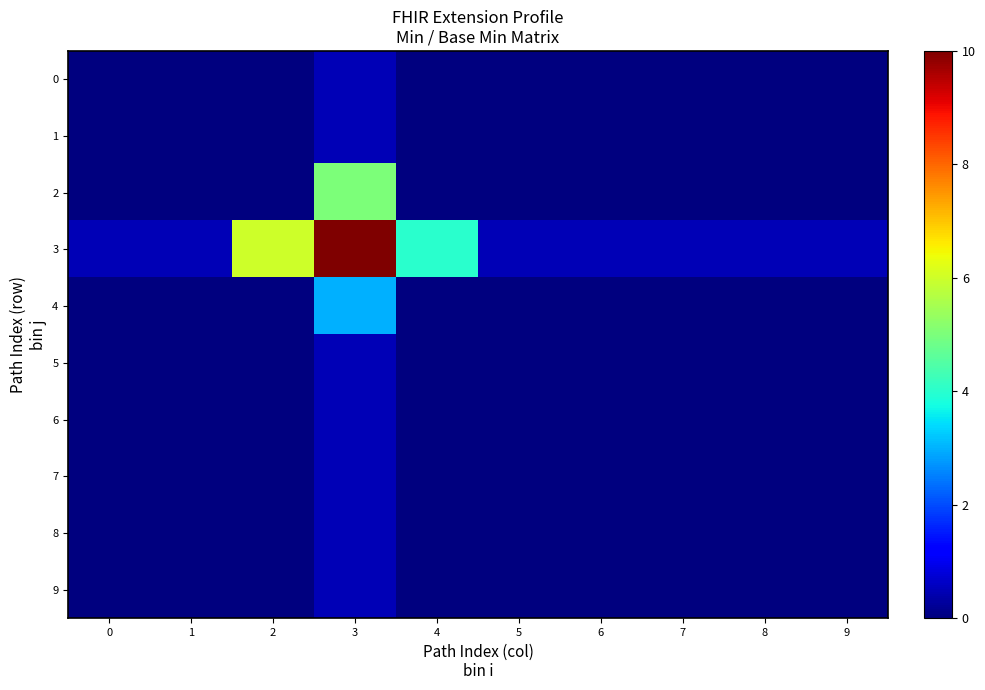

Which series has the widest spread of values?

3